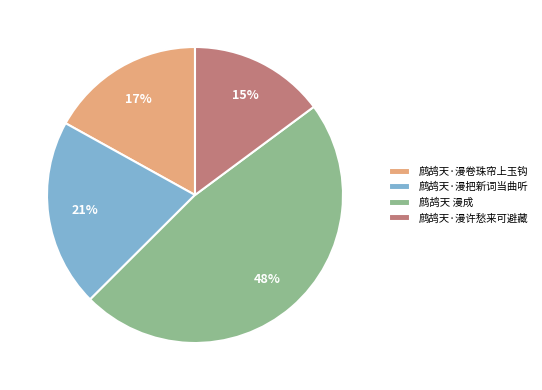

Which slice is the largest?

鹧鸪天 漫成